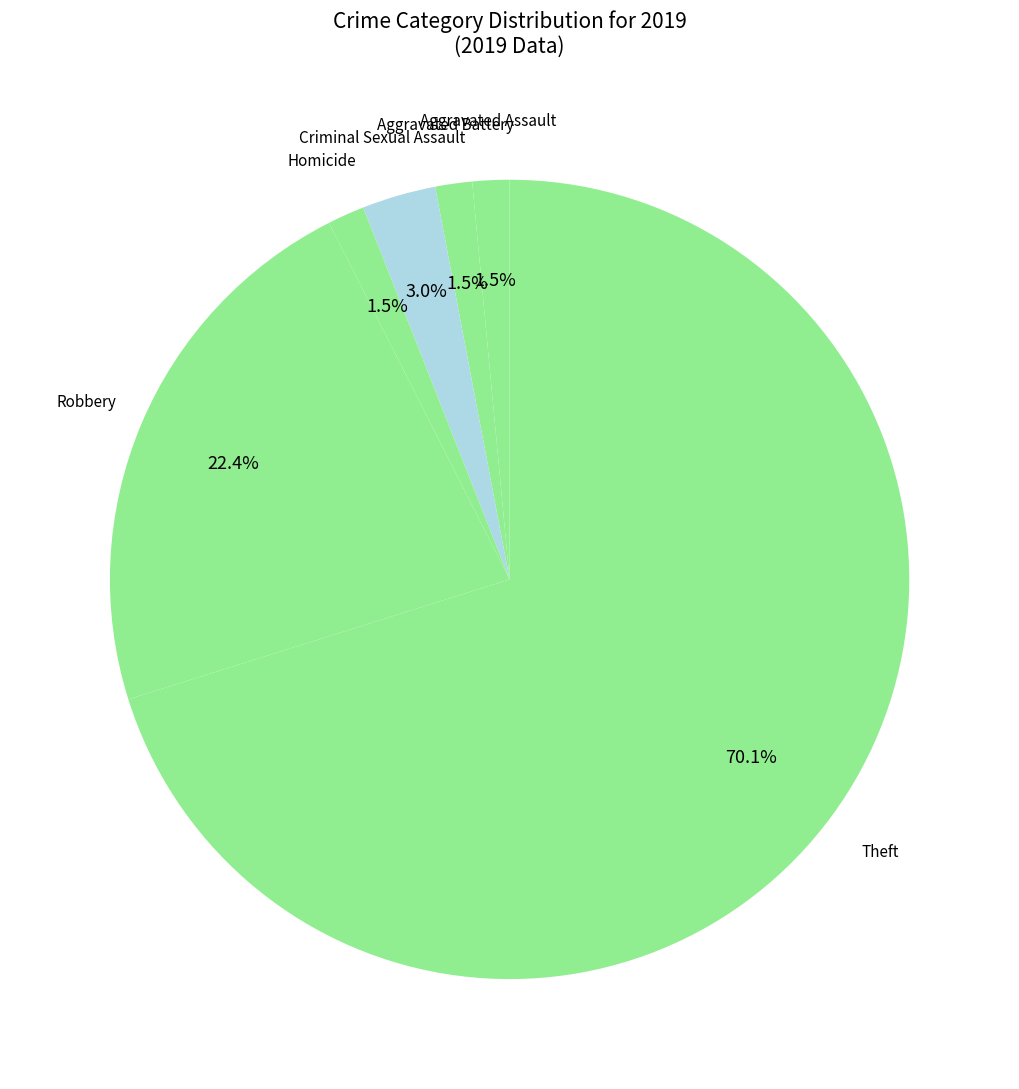

Count the number of slices in the pie.

6